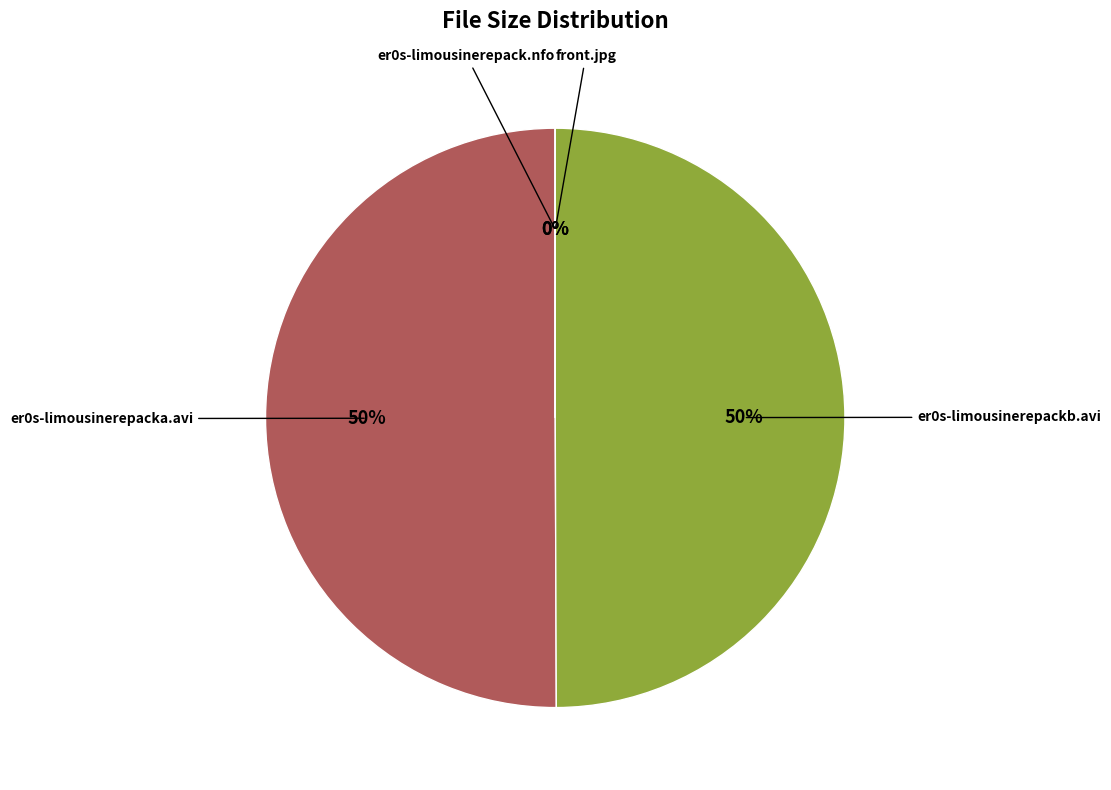

To the nearest percent, what is the difference between the largest and smallest slice percentages?

50%